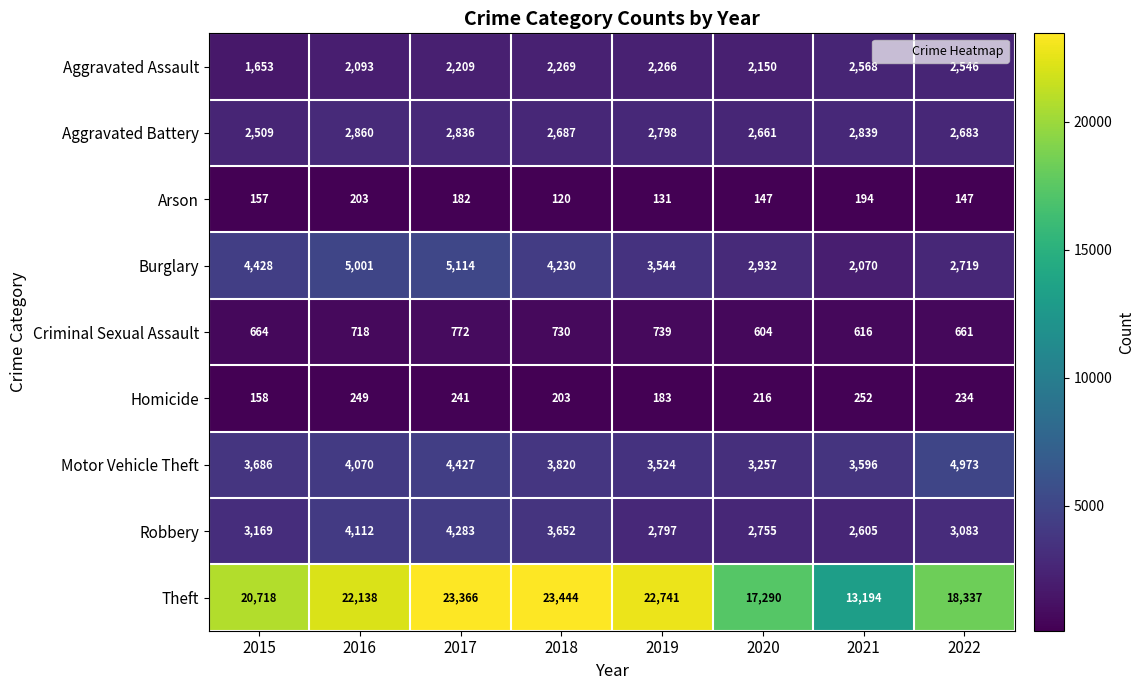

Which series has the largest total across all categories?

Theft